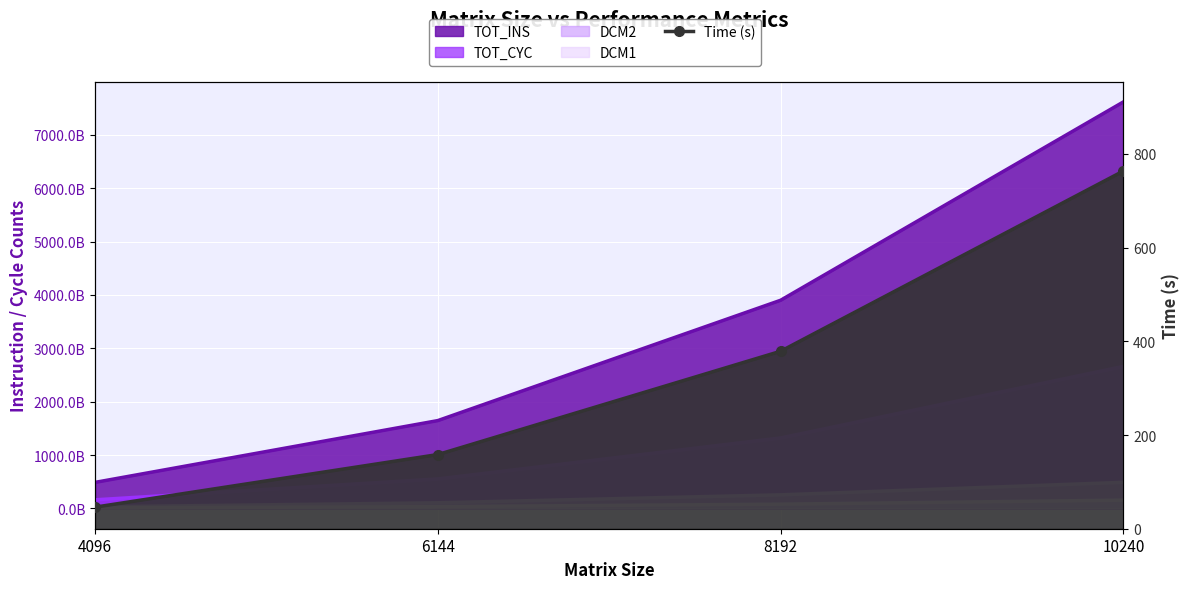

What is the difference between the second highest and minimum values in the DCM1 series?

69264635119.0